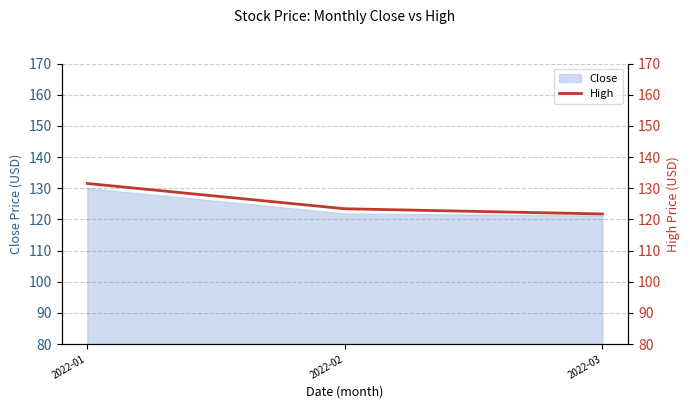

Is it true that the value at 2022-01 is 205.2?

False